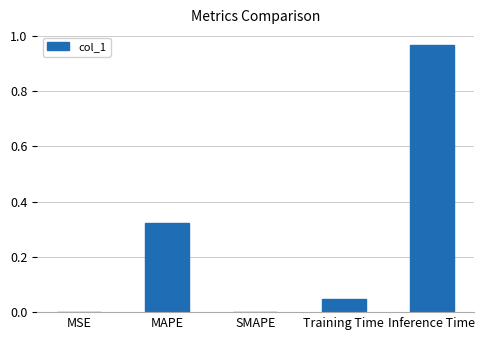

Which label corresponds to the largest value in the chart?

Inference Time